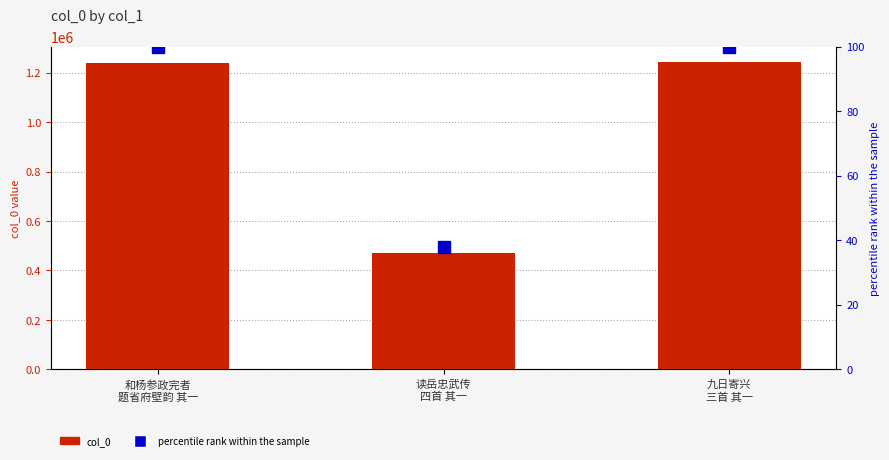

What is the approximate value of percentile rank within sample at 读岳忠武传
四首 其一?

37.9